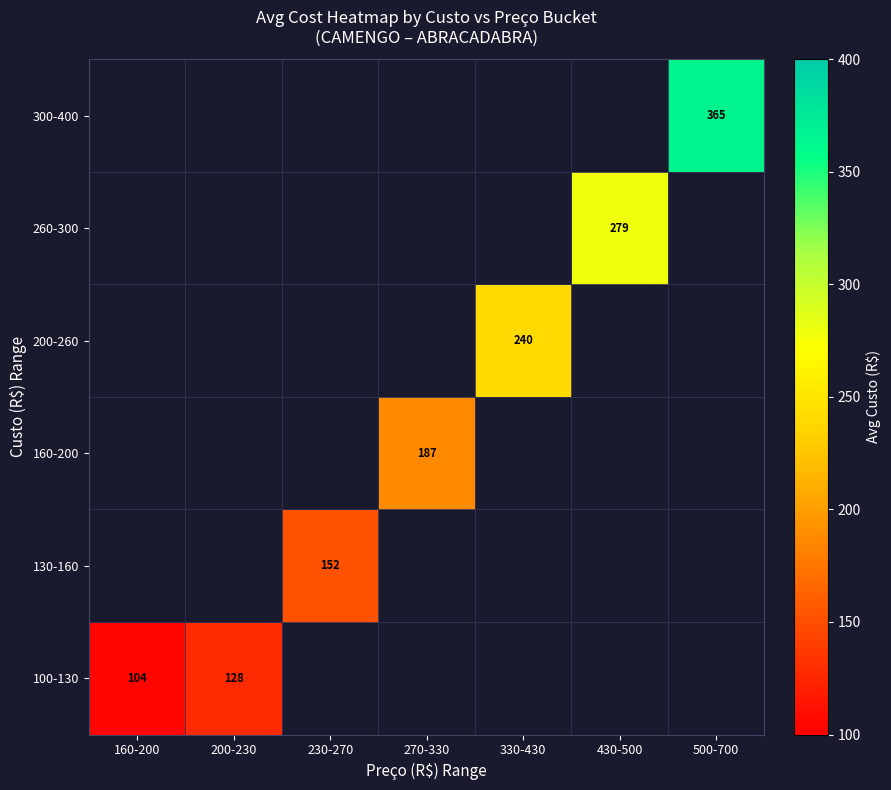

Rank the categories by 300-400 value from lowest to highest.

160-200, 200-230, 230-270, 270-330, 330-430, 430-500, 500-700